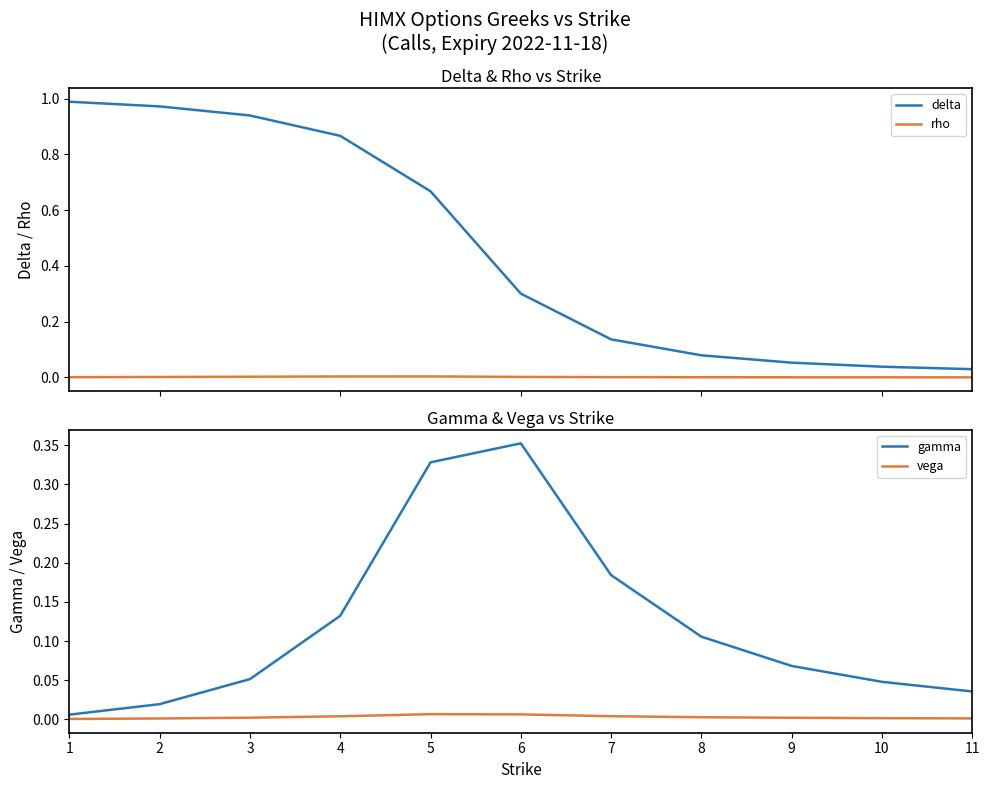

How many interior local peaks does the gamma series have?

1